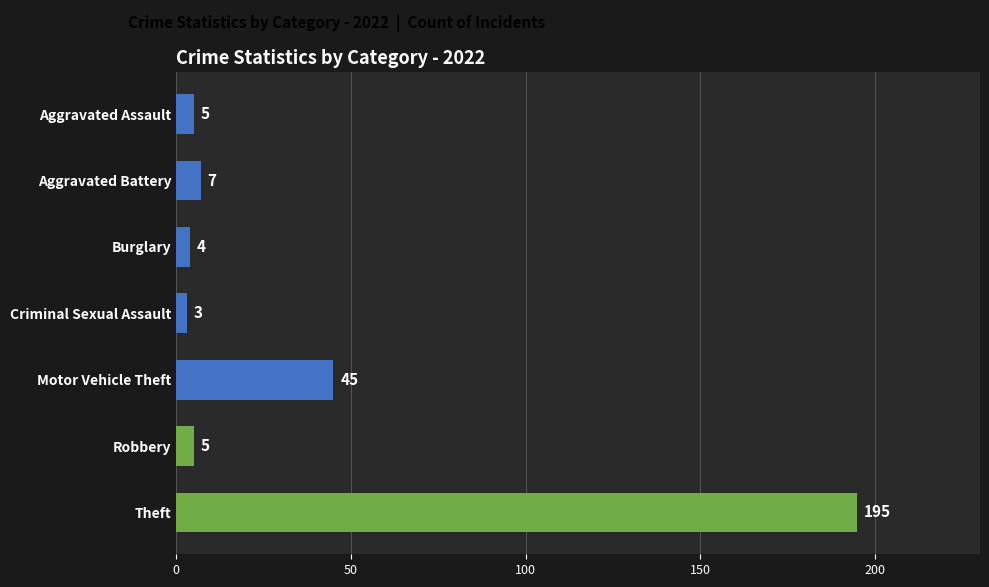

What is the minimum value shown in the chart?

3